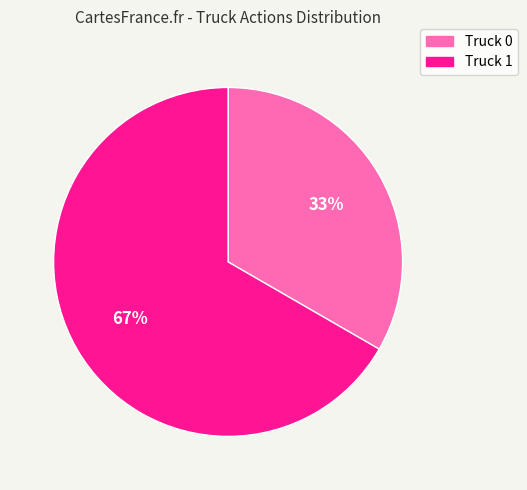

To the nearest percent, what portion does Truck 0 represent?

33%